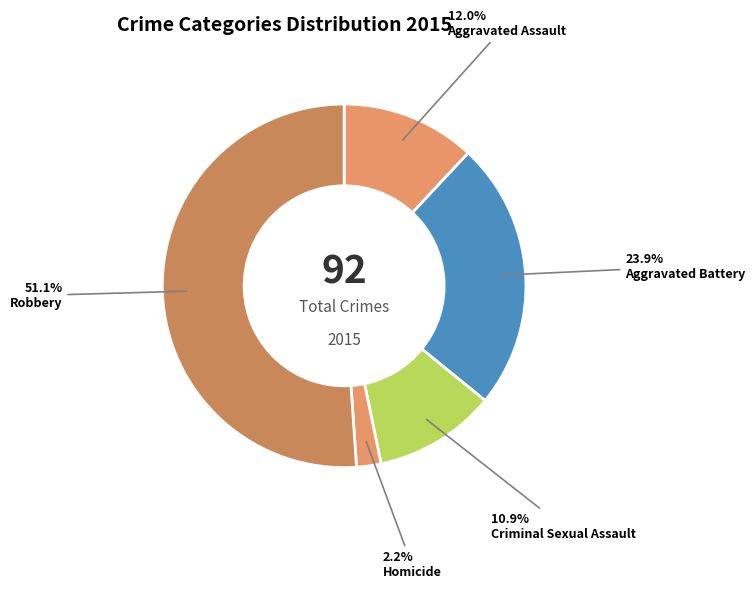

To the nearest percent, what portion does Aggravated Assault represent?

12%